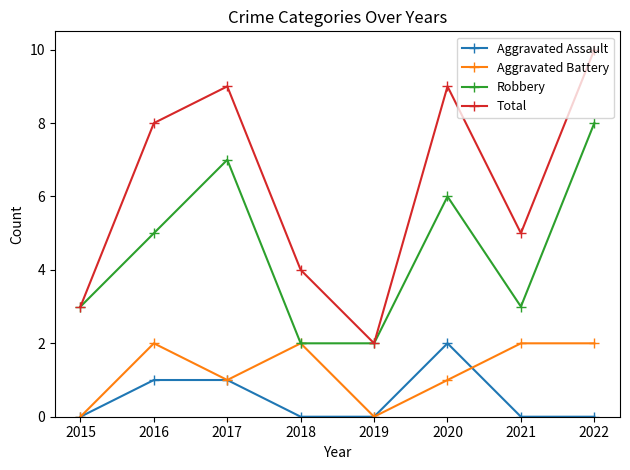

How many distinct data groups are displayed?

4